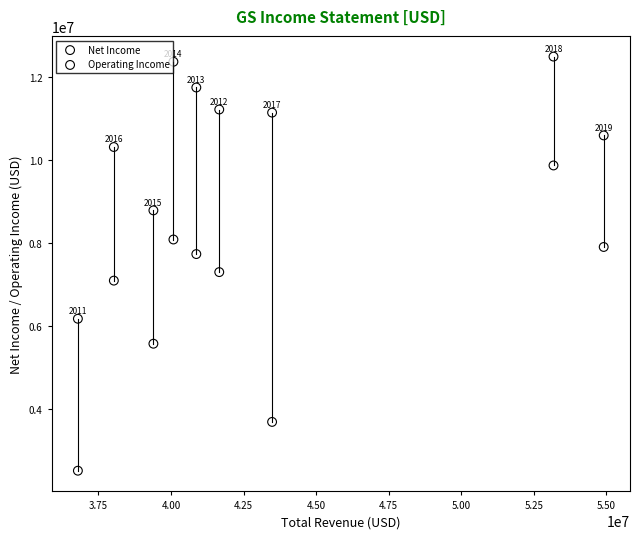

Which series has the largest Y range (max minus min)?

Net Income